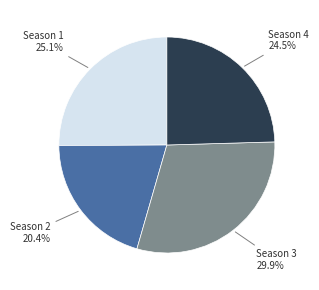

Rank the categories by value from lowest to highest.

Season 2, Season 4, Season 1, Season 3